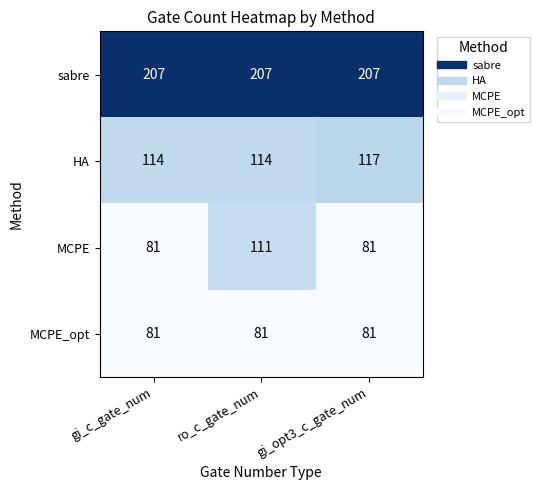

Reading right to left, list all the values displayed in this chart.

sabre: gi_opt3_c_gate_num=207	ro_c_gate_num=207	gi_c_gate_num=207
HA: gi_opt3_c_gate_num=117	ro_c_gate_num=114	gi_c_gate_num=114
MCPE: gi_opt3_c_gate_num=81	ro_c_gate_num=111	gi_c_gate_num=81
MCPE_opt: gi_opt3_c_gate_num=81	ro_c_gate_num=81	gi_c_gate_num=81